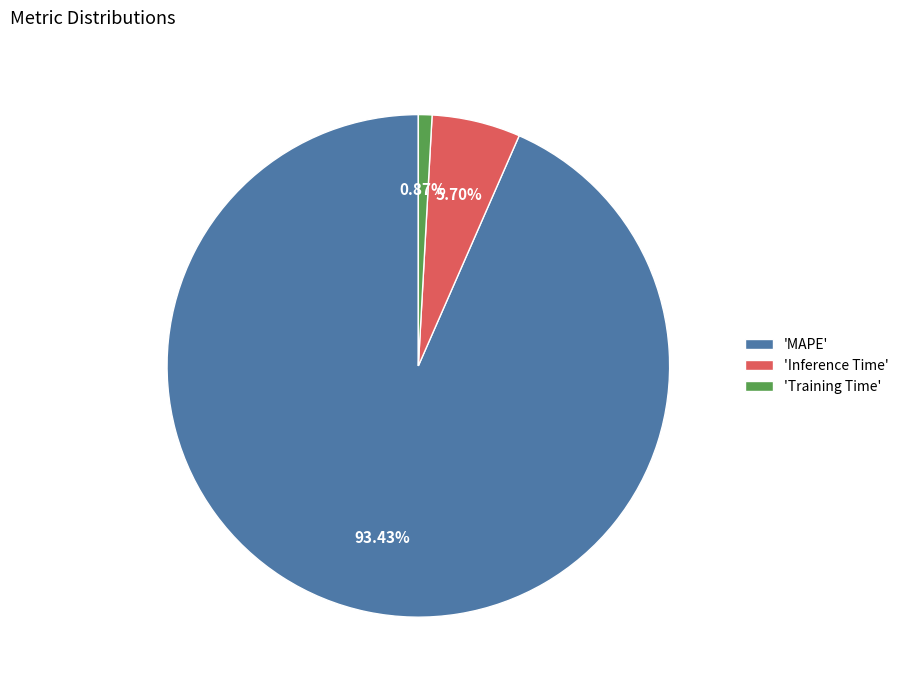

Which has a higher value, 'Inference Time' or 'MAPE'?

'MAPE'